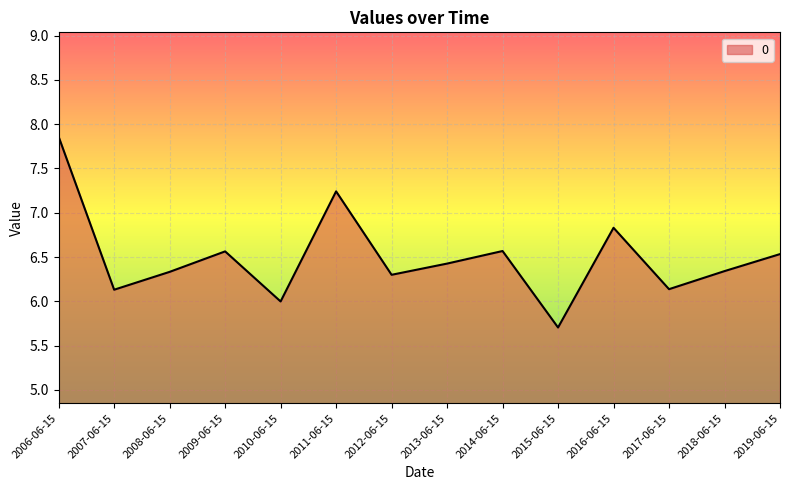

What position from the right is 2008-06-15?

12